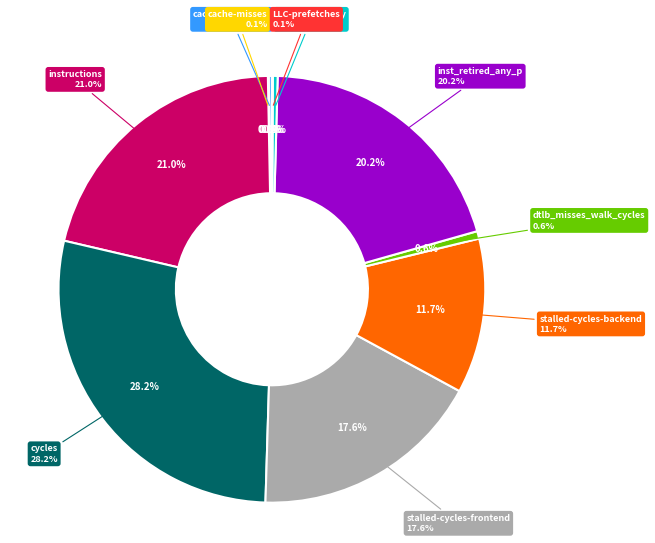

How many segments does this pie chart have?

10